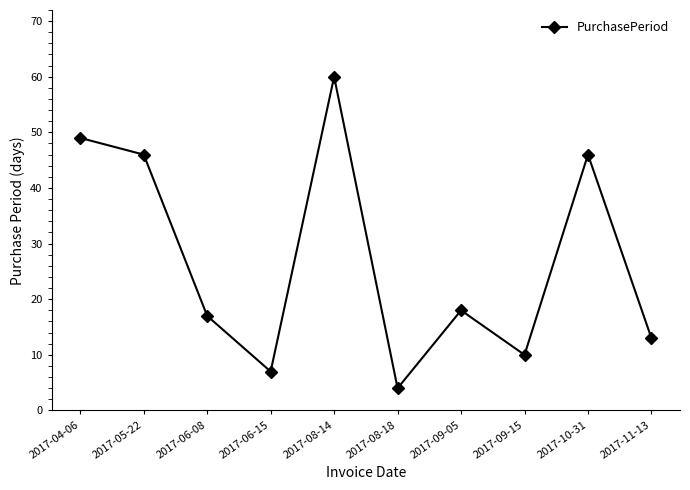

Approximately how many times larger is the value at 2017-10-31 compared to 2017-06-15?

6.6